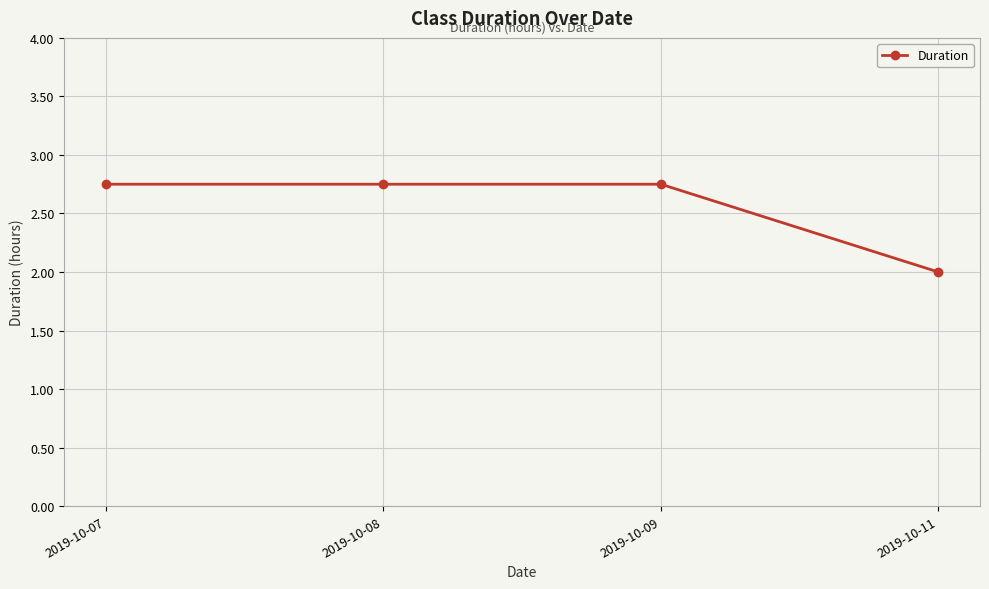

Which label corresponds to the smallest value in the chart?

2019-10-11